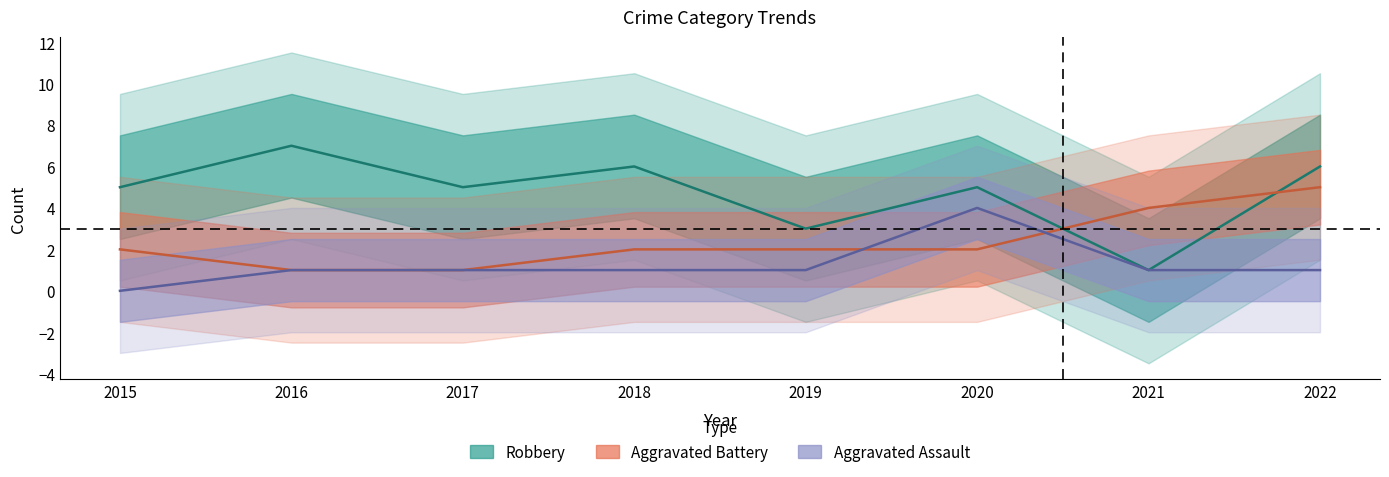

Which series changed the most between 2018 and 2020?

Aggravated Assault